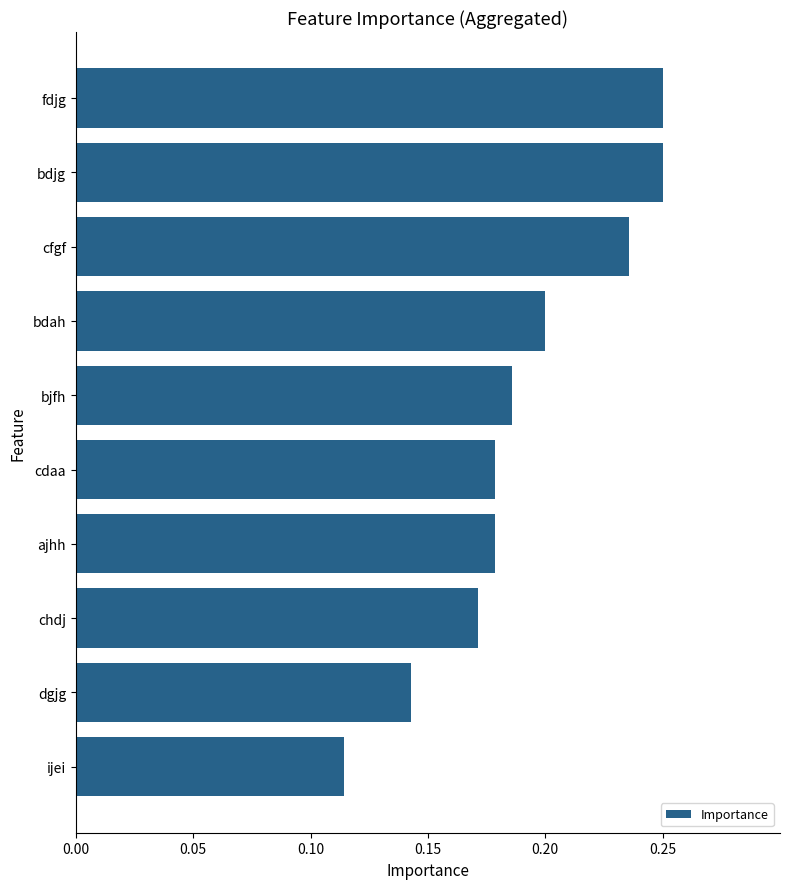

The chart shows a value of 0.2 at ajhh. True or false?

True